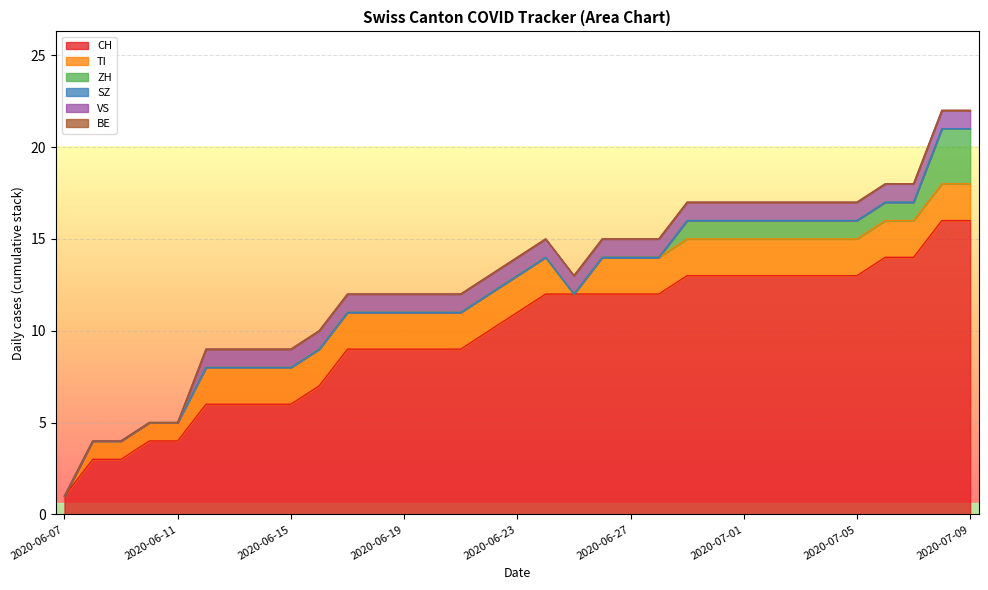

Between 2020-06-09 and 2020-06-13, which series saw the biggest shift?

CH